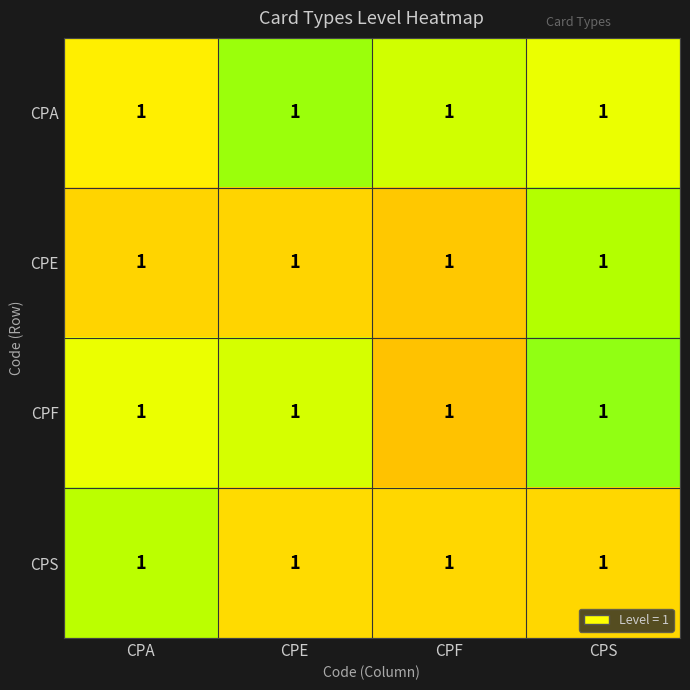

At CPF, list the series in order from smallest to largest.

CPF, CPE, CPS, CPA